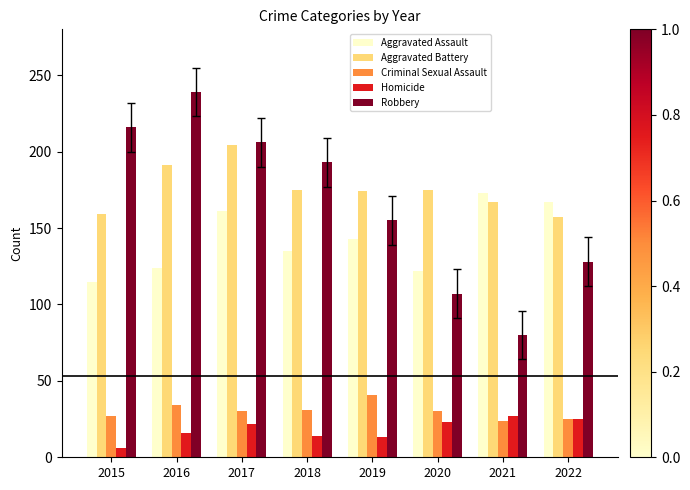

Count the number of data series in this chart.

5